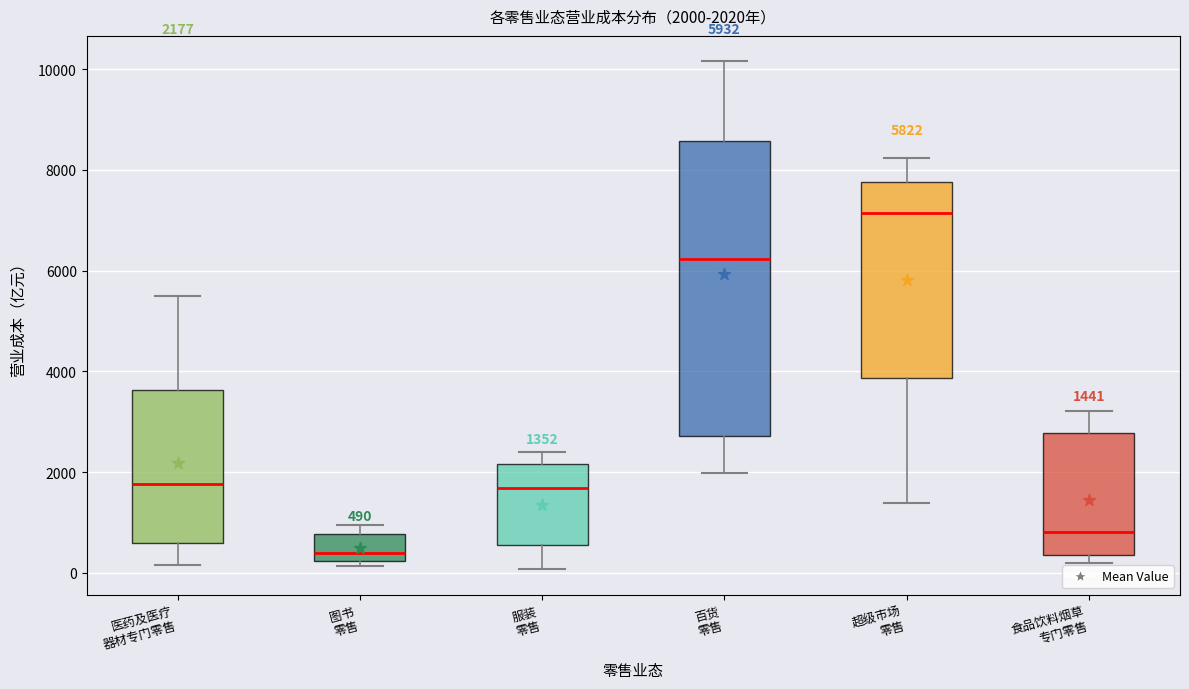

Which box is the tallest, from its lower edge to its upper edge?

百货 零售